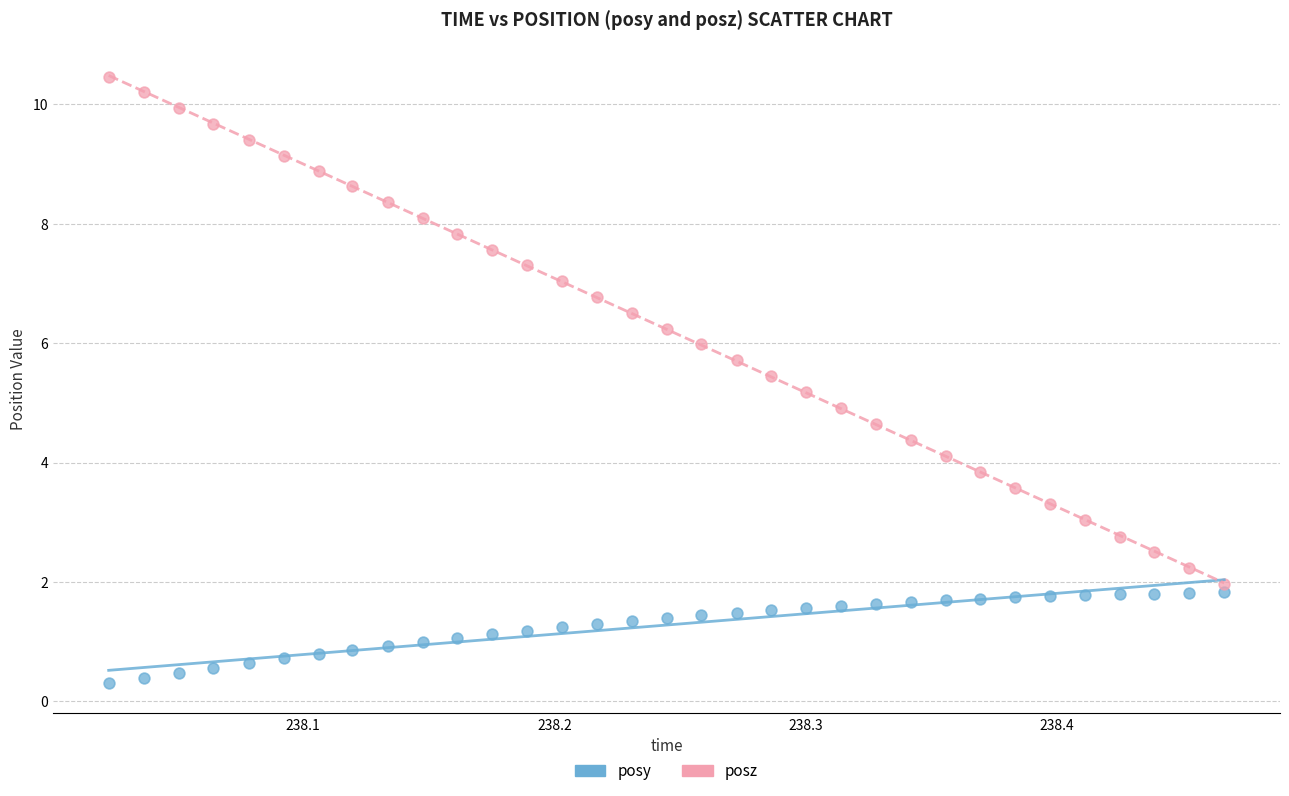

Which series contains the lowest Y value?

posy